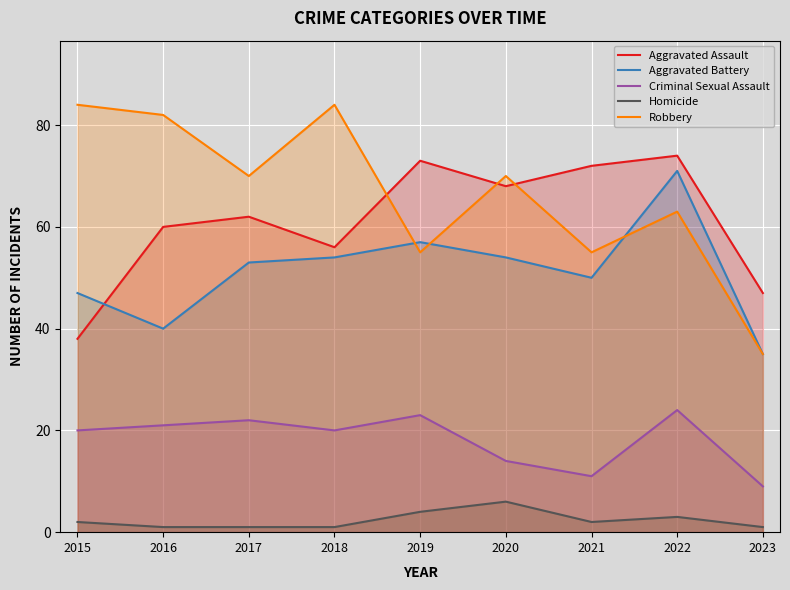

What is the average value of the Homicide series?

2